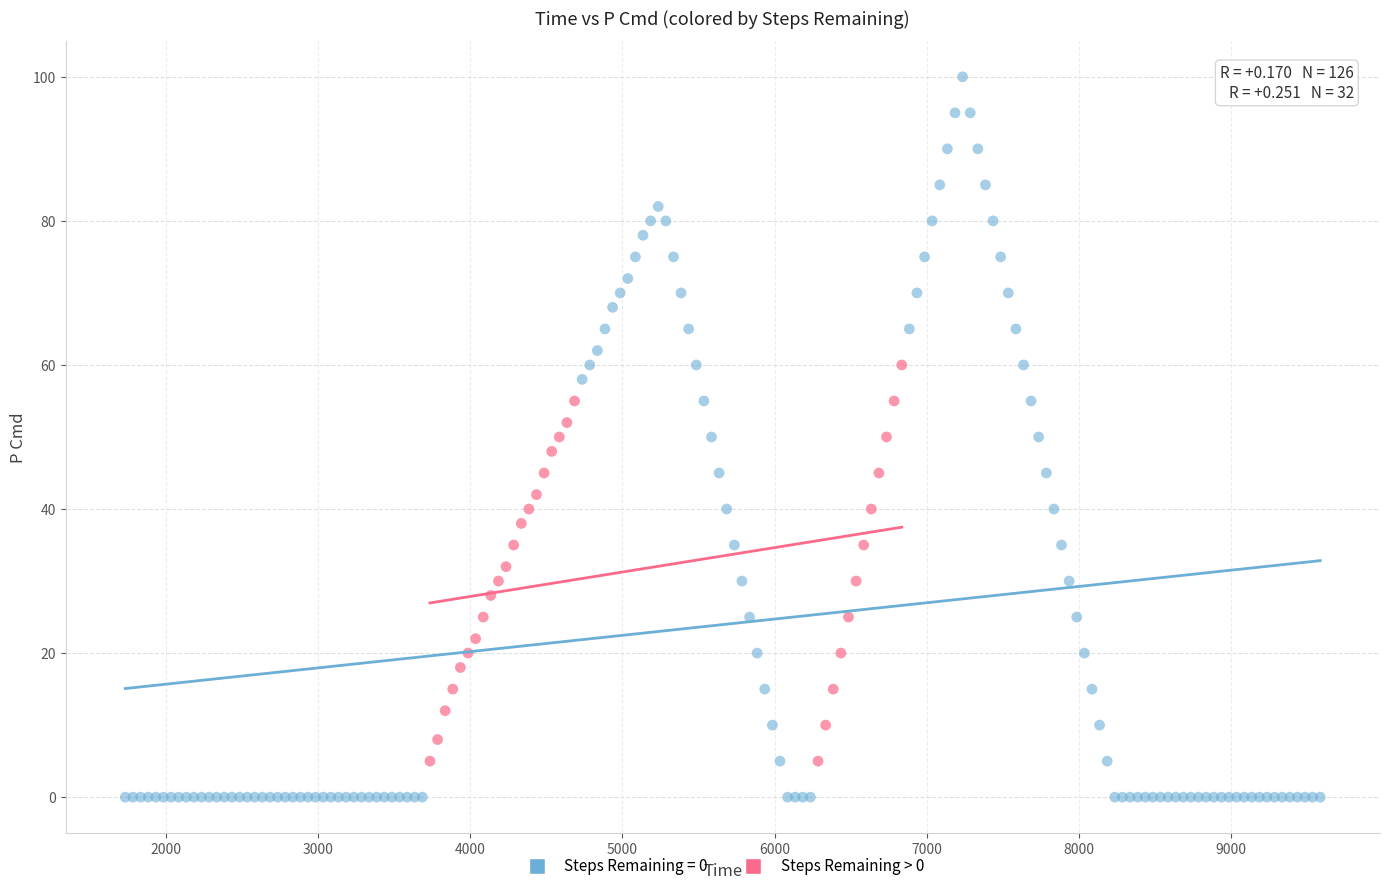

Which series contains the lowest Y value?

Steps Remaining = 0